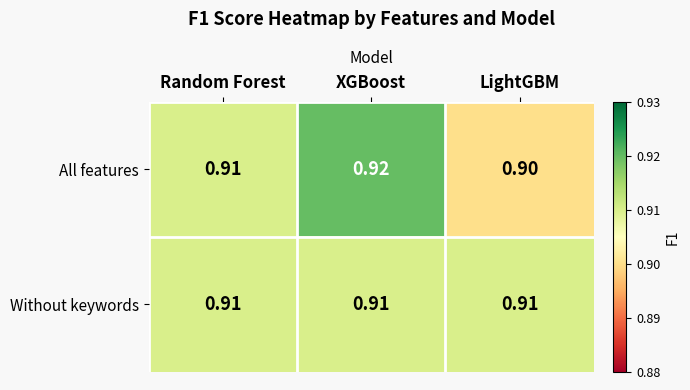

At LightGBM, list the series in order from largest to smallest.

Without keywords, All features